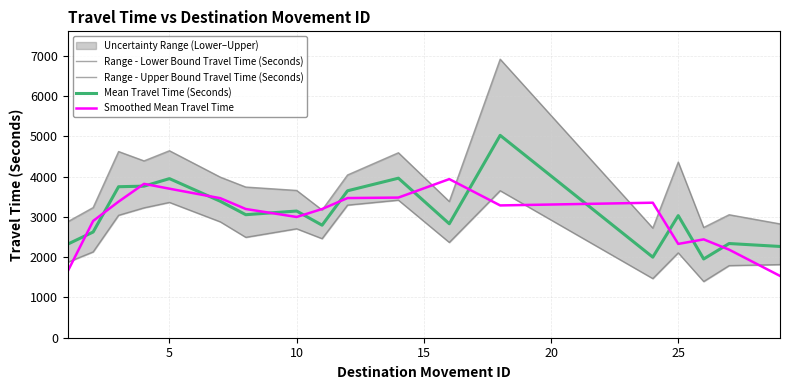

How many categories are shown in the chart?

18